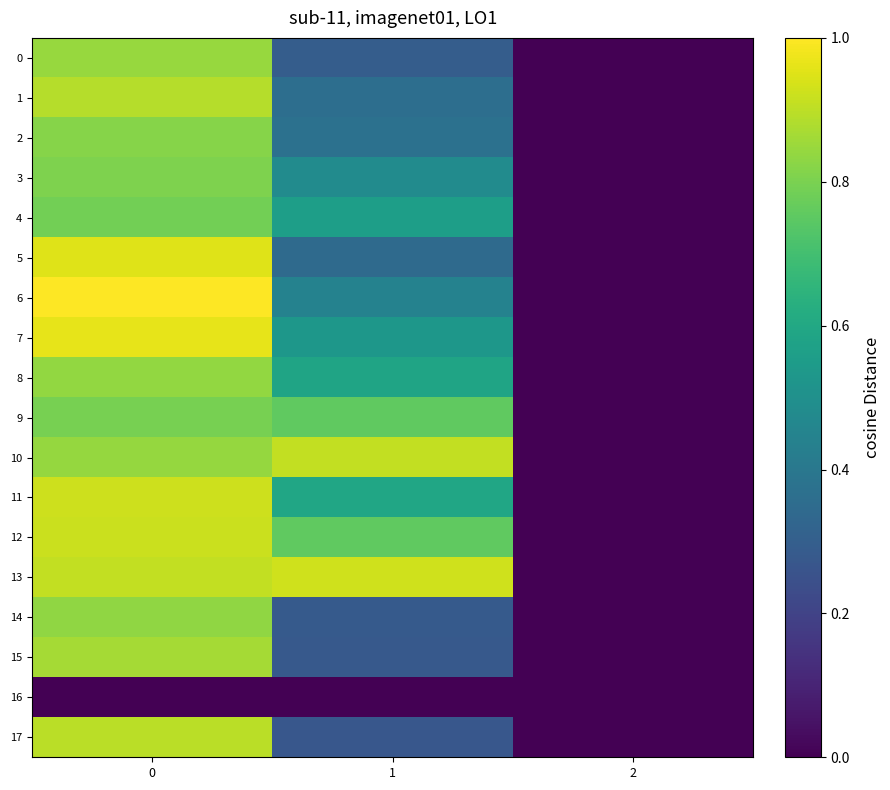

Reading left to right, list all the values displayed in this chart.

0: 0=0.8	1=0.3	2=0.0
1: 0=0.9	1=0.4	2=0.0
2: 0=0.8	1=0.4	2=0.0
3: 0=0.8	1=0.5	2=0.0
4: 0=0.8	1=0.6	2=0.0
5: 0=0.9	1=0.3	2=0.0
6: 0=1.0	1=0.4	2=0.0
7: 0=1.0	1=0.5	2=0.0
8: 0=0.8	1=0.6	2=0.0
9: 0=0.8	1=0.8	2=0.0
10: 0=0.8	1=0.9	2=0.0
11: 0=0.9	1=0.6	2=0.0
12: 0=0.9	1=0.8	2=0.0
13: 0=0.9	1=0.9	2=0.0
14: 0=0.8	1=0.3	2=0.0
15: 0=0.9	1=0.3	2=0.0
16: 0=0.0	1=0.0	2=0.0
17: 0=0.9	1=0.3	2=0.0